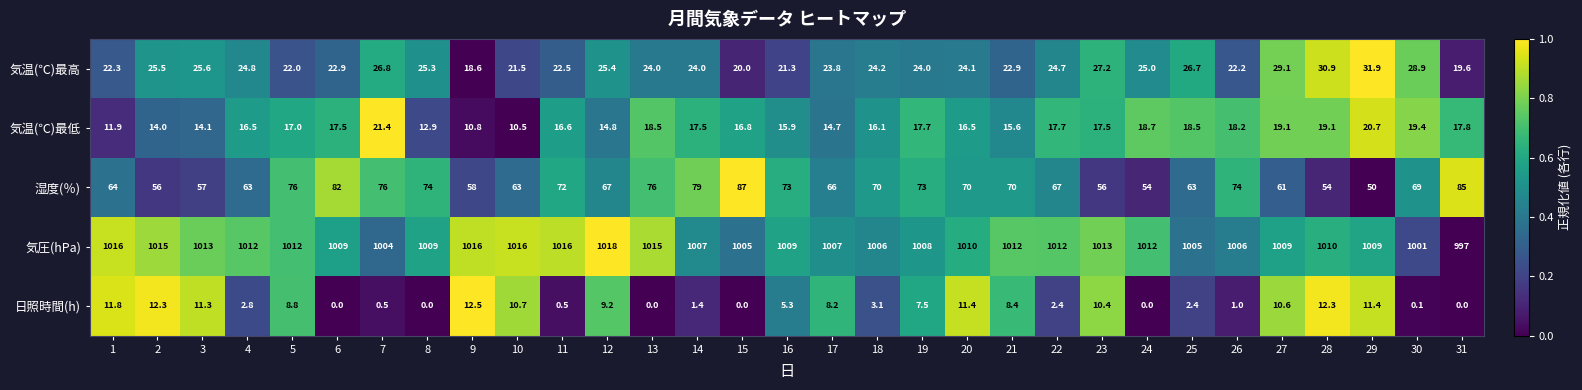

The value of 気温(℃)最高 at 25 is 26.7. True or false?

True